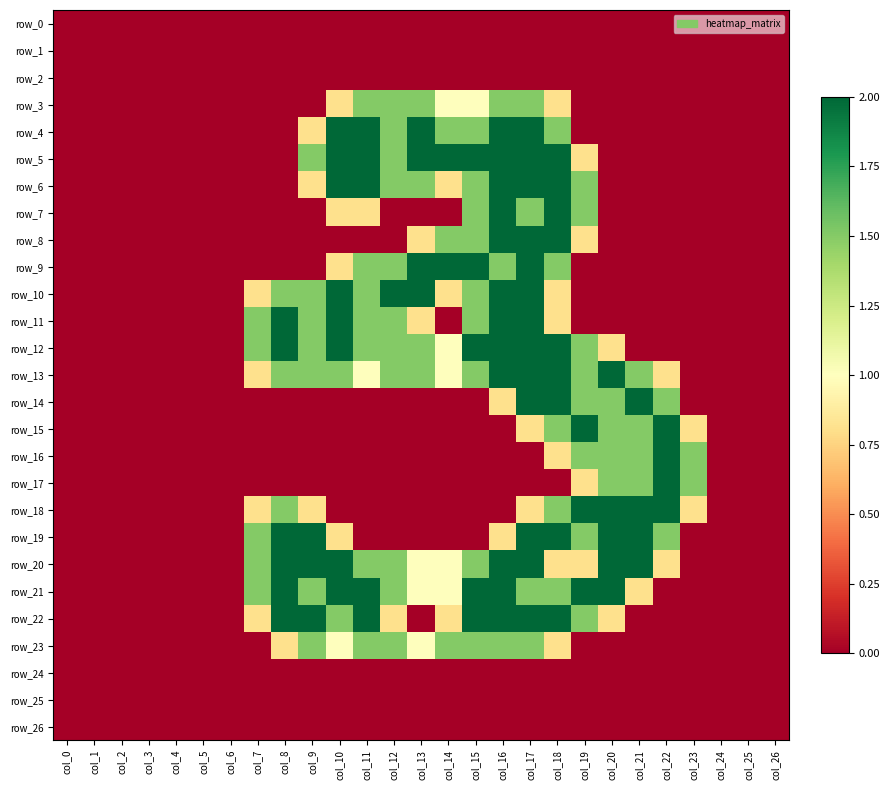

Rank the series by their maximum value, from highest to lowest.

row_4, row_5, row_6, row_7, row_8, row_9, row_10, row_11, row_12, row_13, row_14, row_15, row_16, row_17, row_18, row_19, row_20, row_21, row_22, row_3, row_23, row_0, row_1, row_2, row_24, row_25, row_26